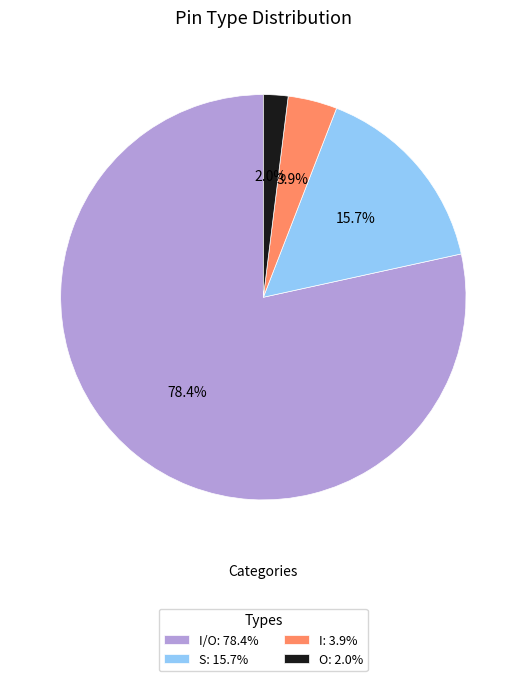

Which slice is the largest?

I/O: 78.4%